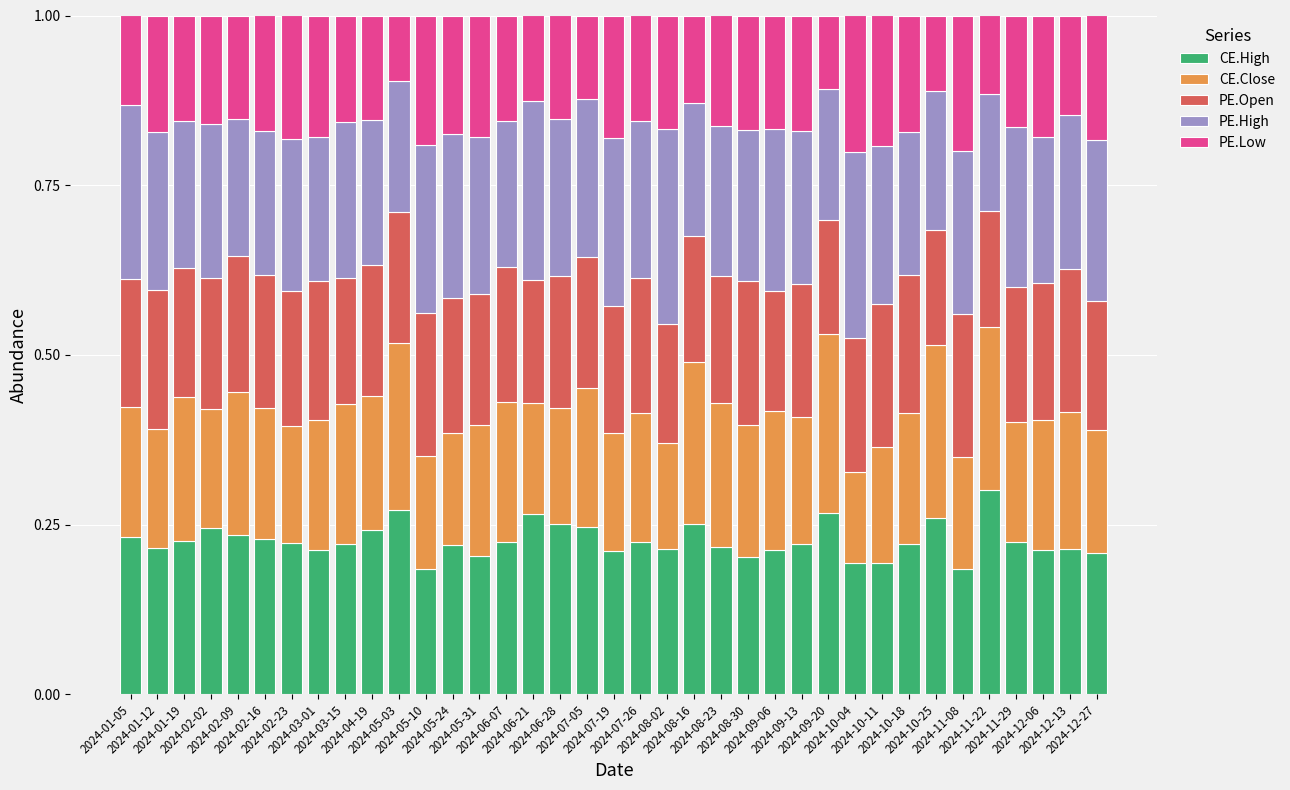

Where is PE.High nearest to the value 0?

2024-11-22